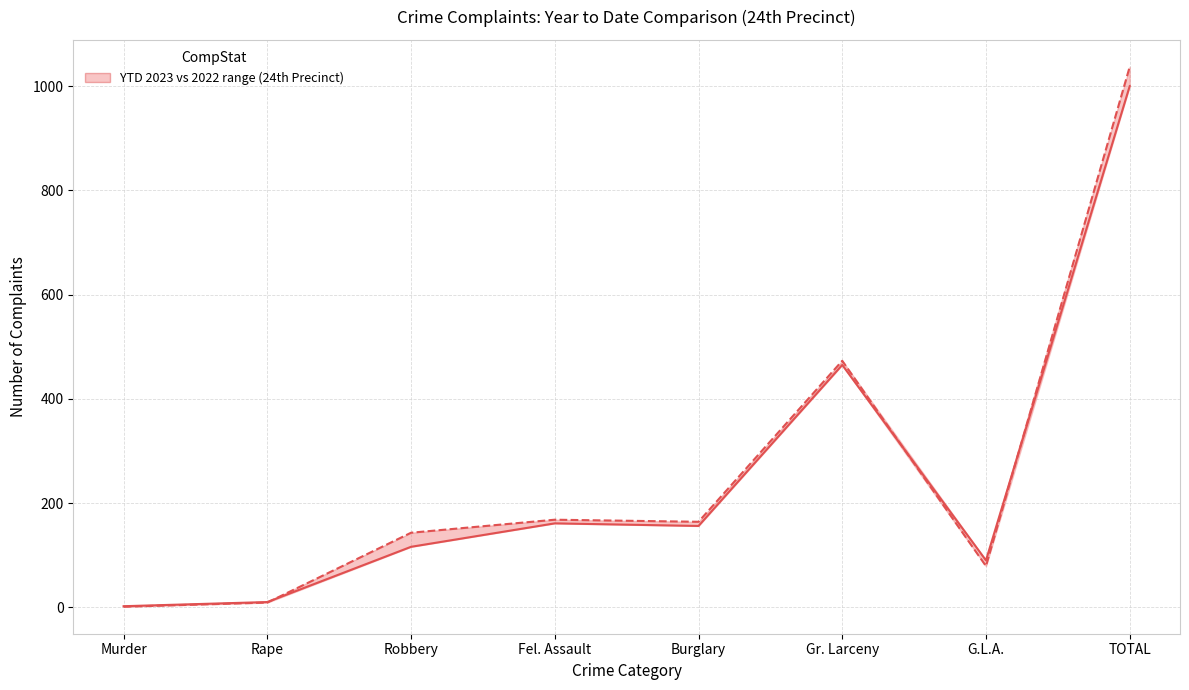

Reading right to left, what are all the values shown in this chart?

Year to Date 2023: TOTAL=1000	G.L.A.=90	Gr. Larceny=465	Burglary=156	Fel. Assault=161	Robbery=116	Rape=10	Murder=2
Year to Date 2022: TOTAL=1037	G.L.A.=79	Gr. Larceny=473	Burglary=164	Fel. Assault=168	Robbery=143	Rape=9	Murder=1